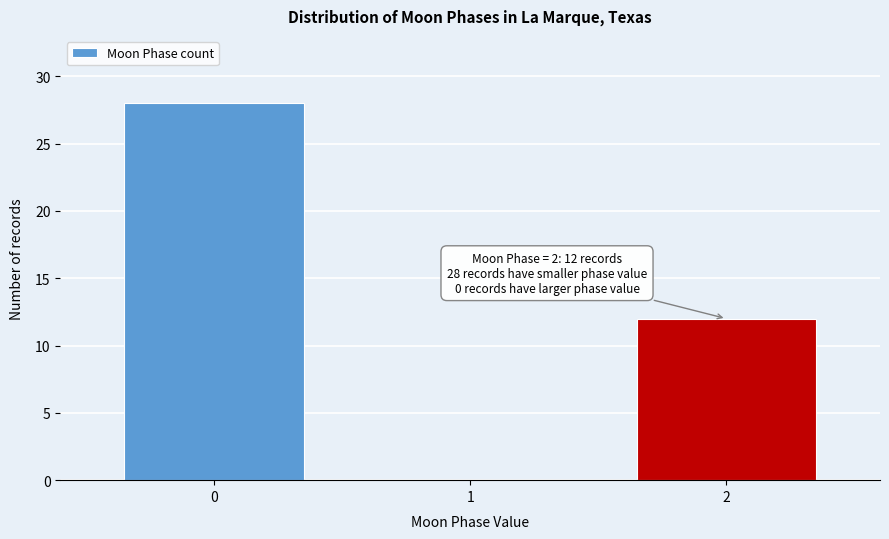

Reading left to right, transcribe all the data shown in this chart.

0=28	1=0	2=12